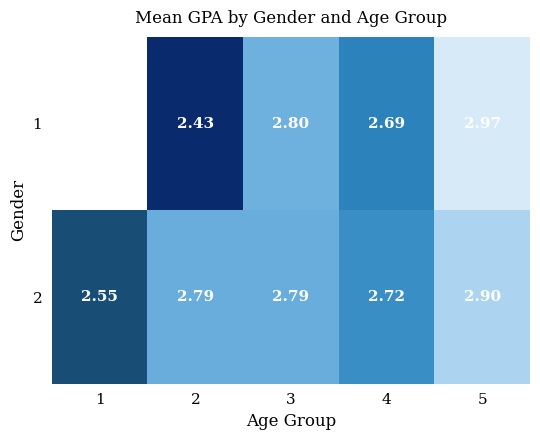

Is the value of 2 at 5 greater than the value of 1 at 2?

Yes